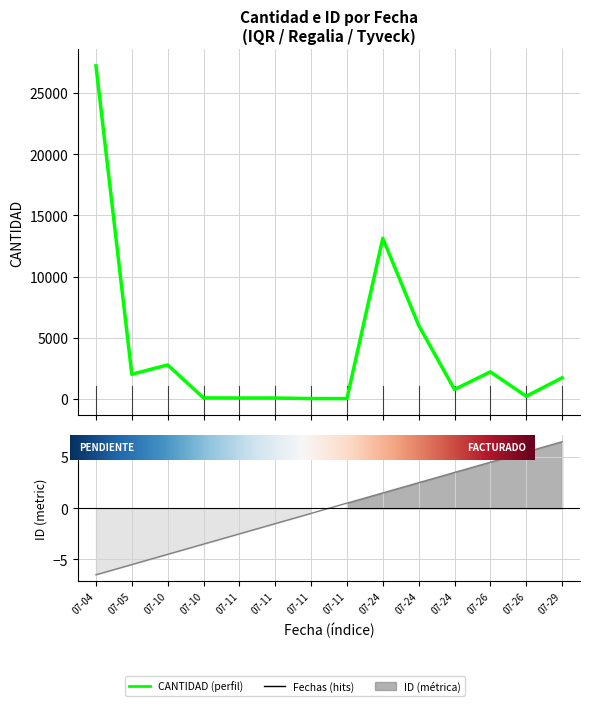

The value of CANTIDAD at 07-05 is 2000.0. True or false?

True